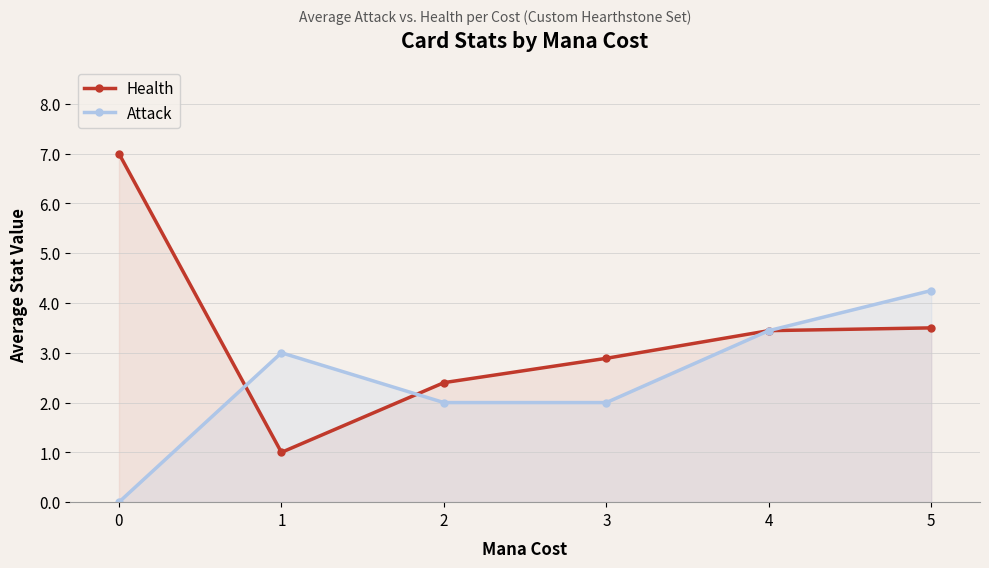

Which category has the highest value in the Attack series?

5